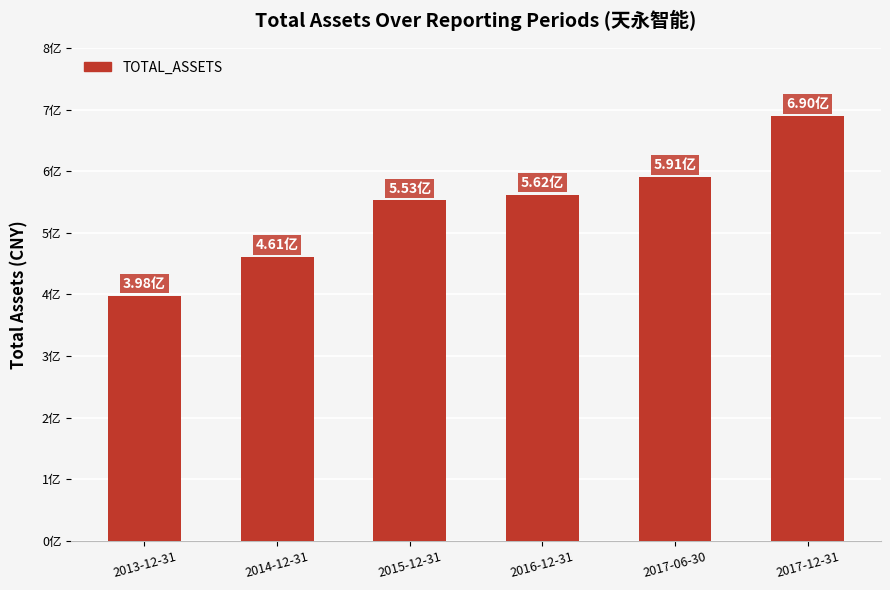

What is the label of the 6th bar from the right?

2013-12-31